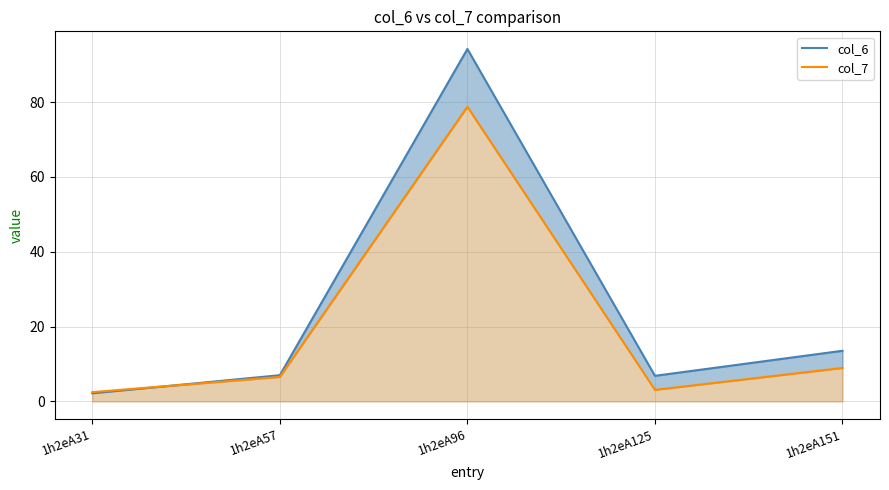

At which label does col_6 reach its minimum?

1h2eA31